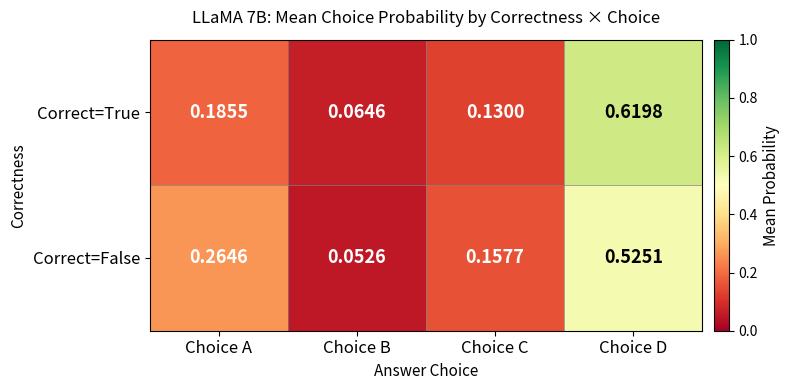

Is the value of Correct=True at Choice C greater than the value of Correct=False at Choice C?

No